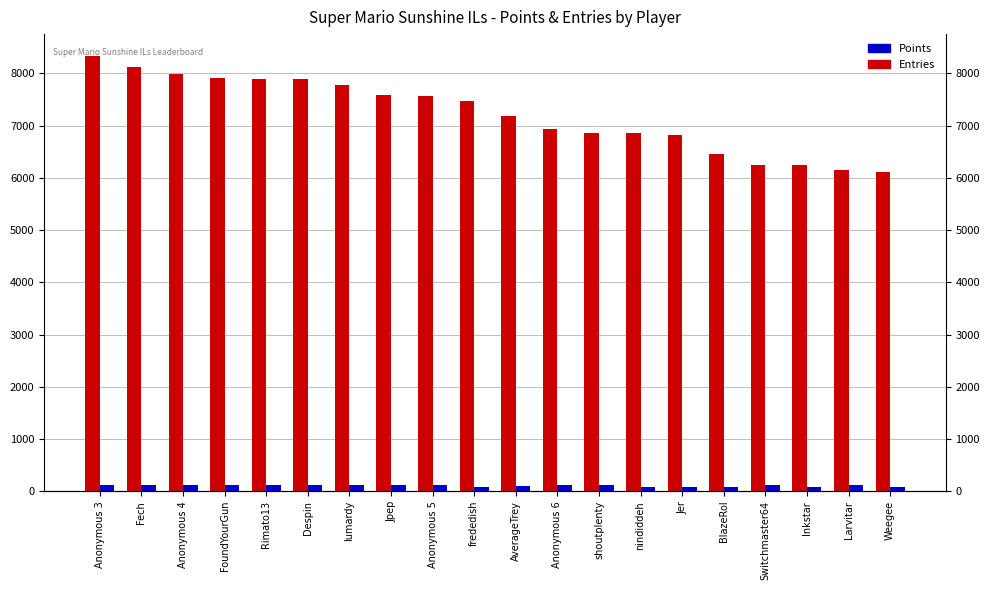

At which category is the sum across all series the highest?

Anonymous 3